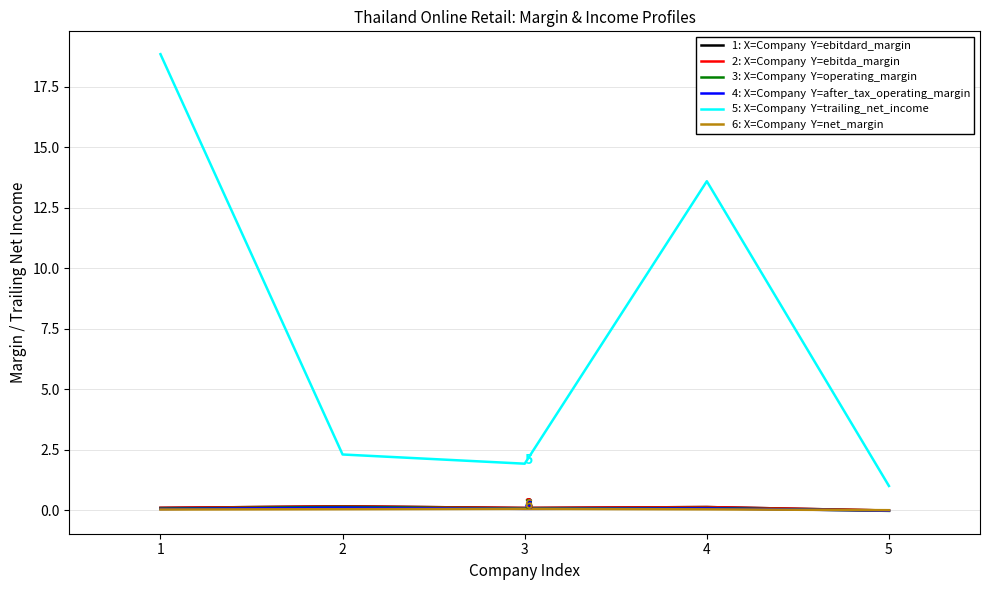

What is the maximum value shown in the chart?

18.9